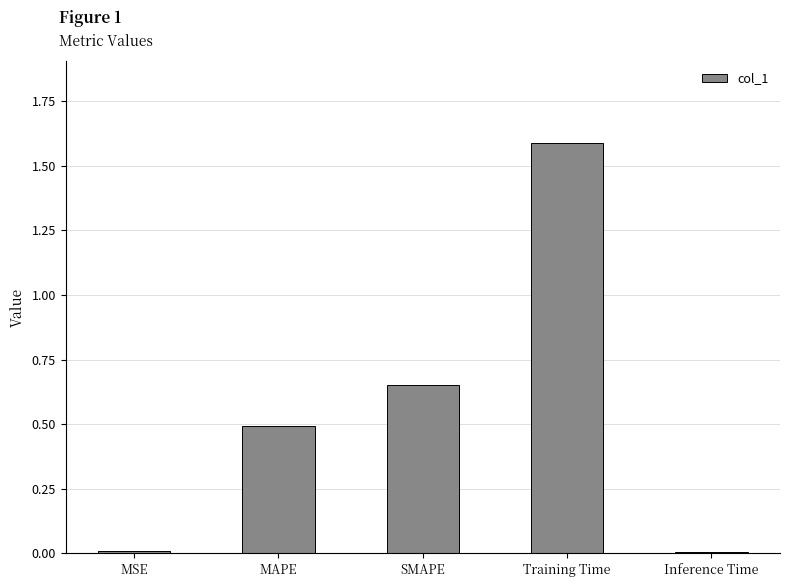

What is the label of the 2nd bar from the right?

Training Time